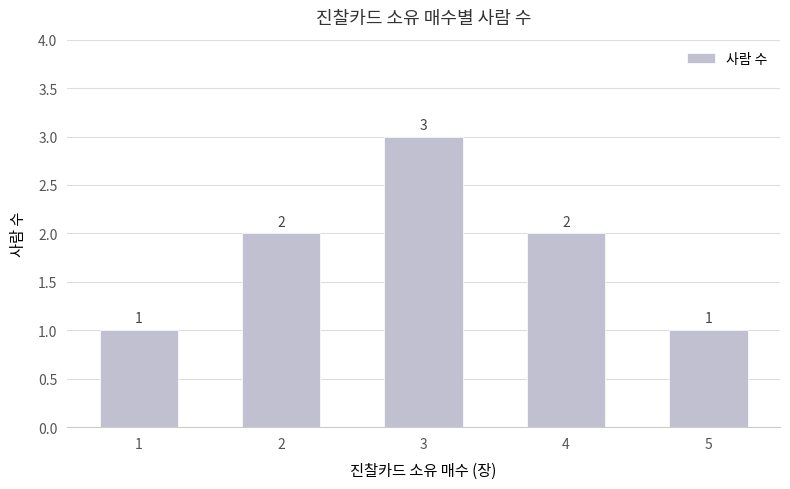

Reading left to right, what are all the values shown in this chart?

1	2	3	2	1